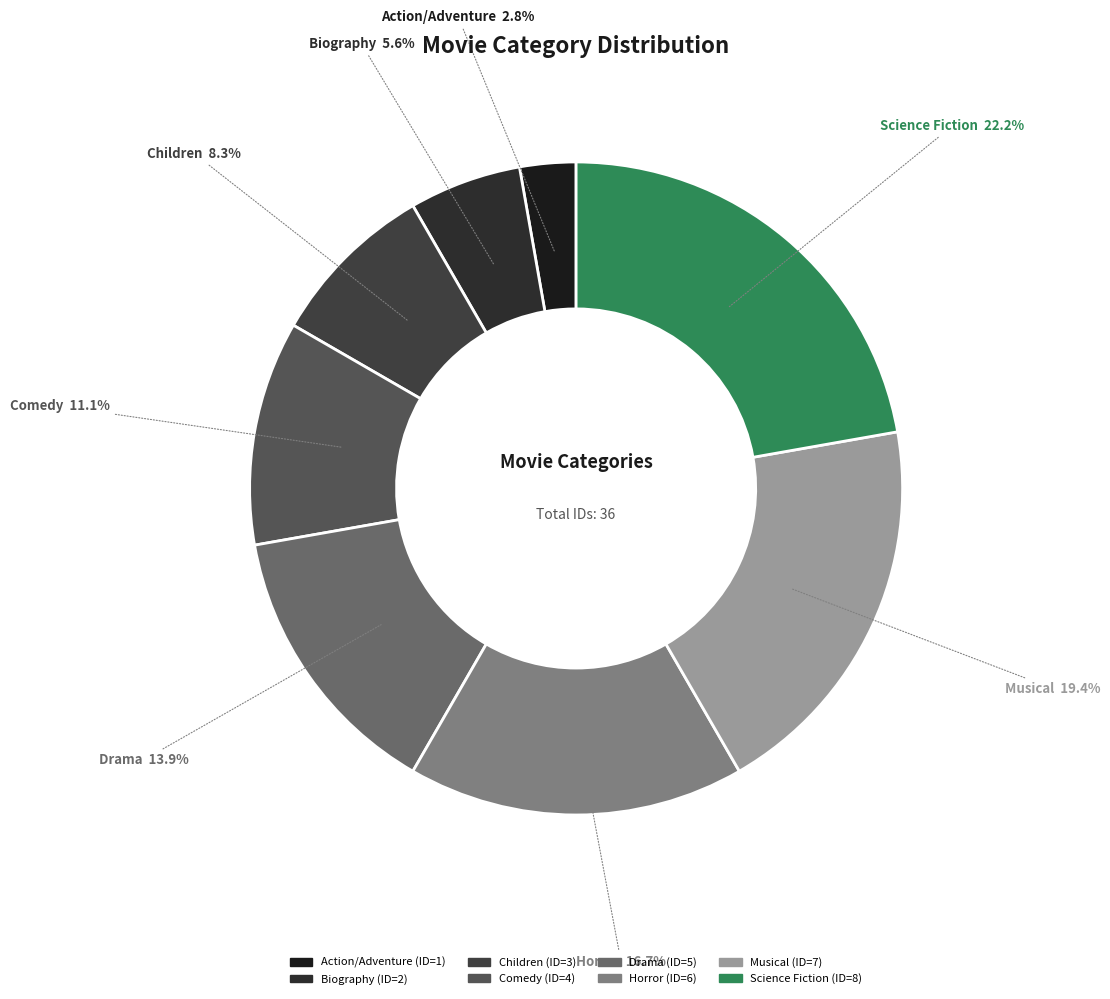

What percentage is the Science Fiction slice, to the nearest percent?

22%